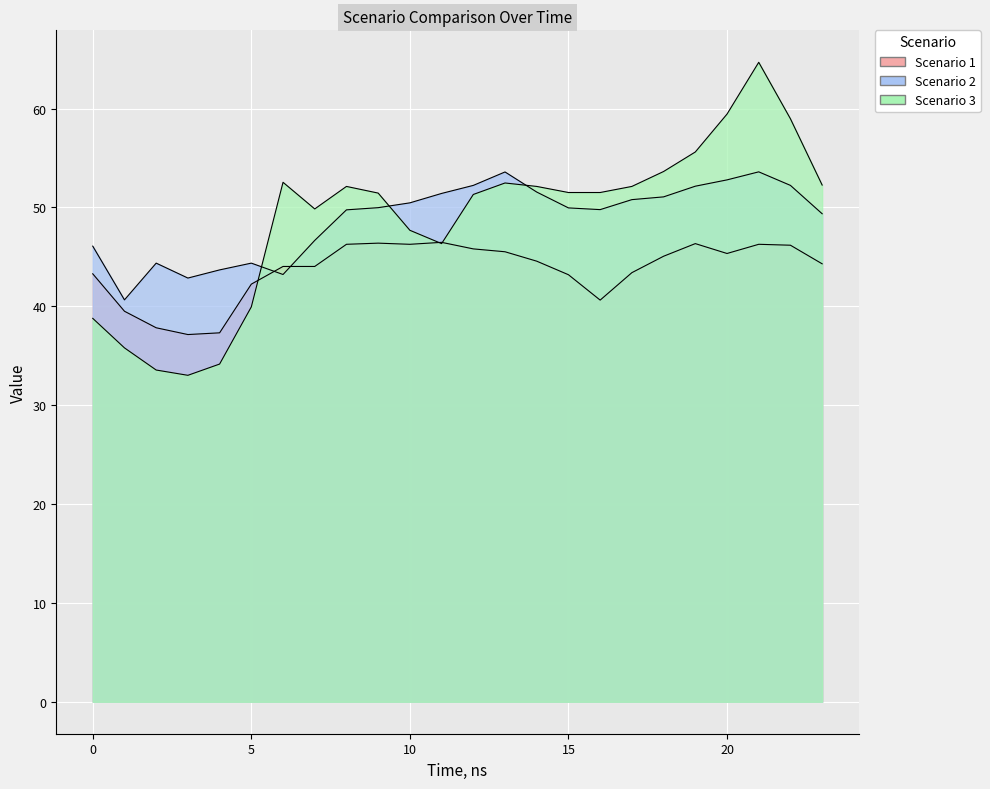

How many times do Scenario 1 and Scenario 3 cross each other?

3